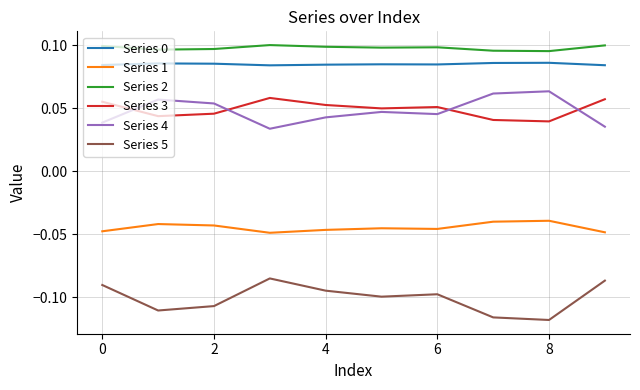

True or false: Series 0 and Series 4 cross at least once.

False